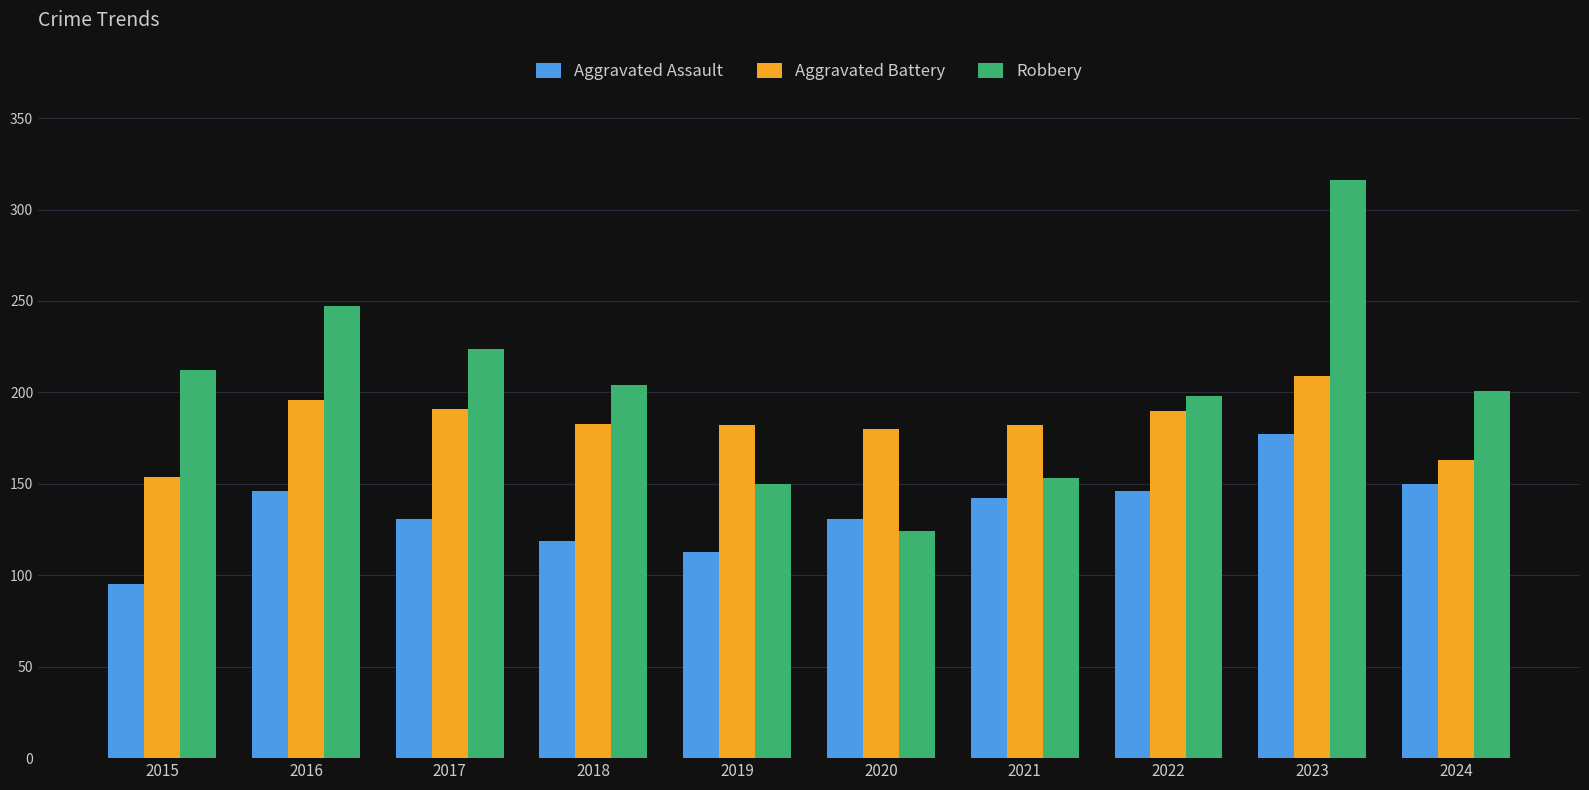

Rank the series by their maximum value, from highest to lowest.

Robbery, Aggravated Battery, Aggravated Assault